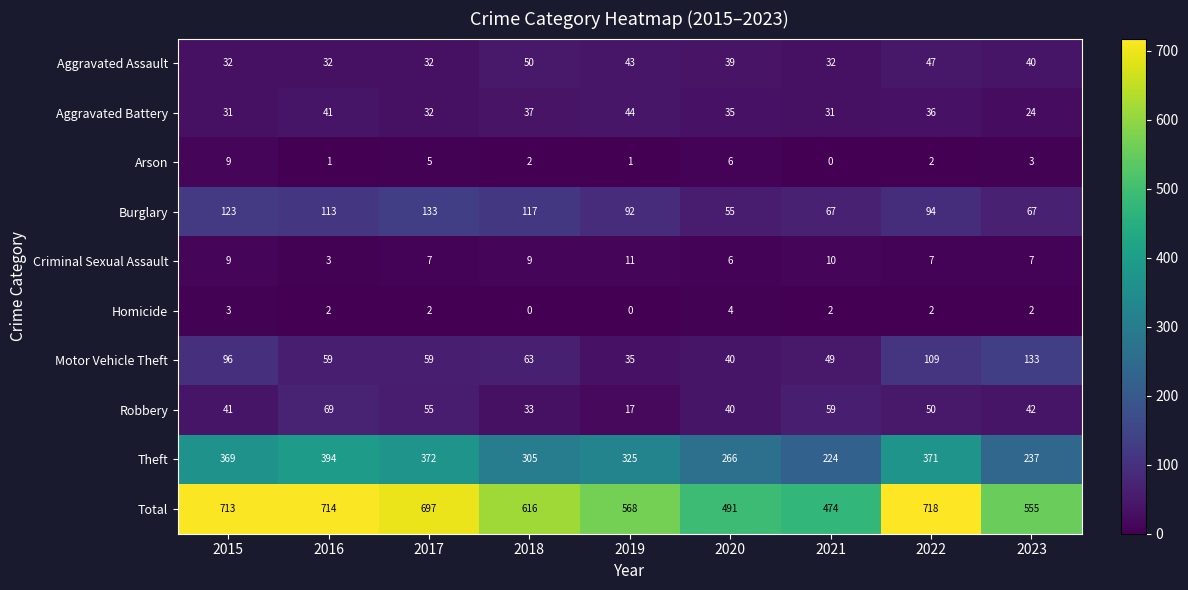

What is the difference between the maximum and minimum values in the Total series?

244